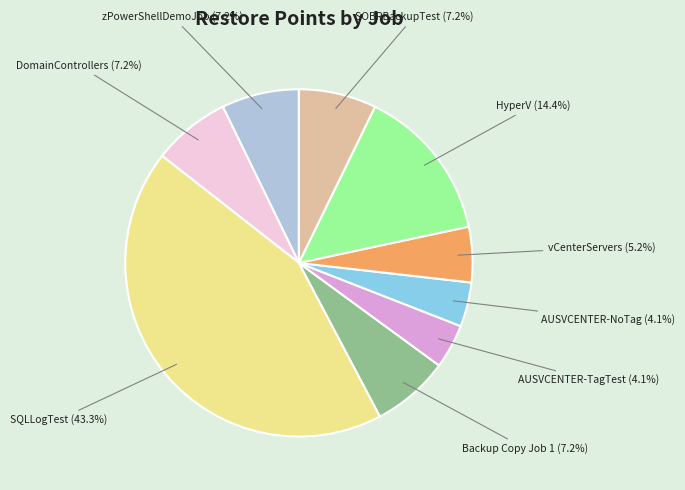

Is there any slice that represents more than half of the pie?

No